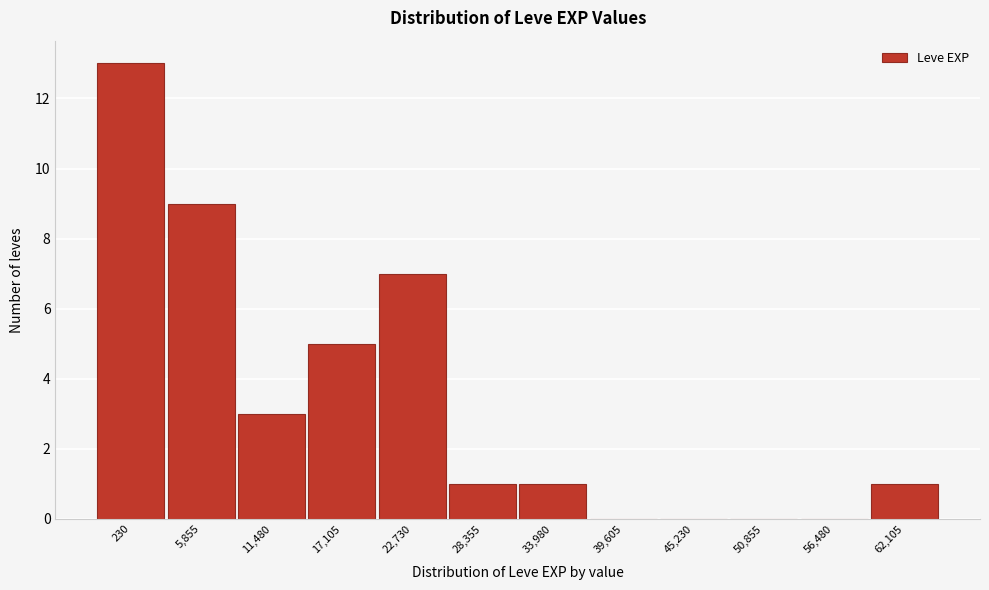

Reading left to right, extract all data points from this chart.

230=13	5,855=9	11,480=3	17,105=5	22,730=7	28,355=1	33,980=1	39,605=0	45,230=0	50,855=0	56,480=0	62,105=1